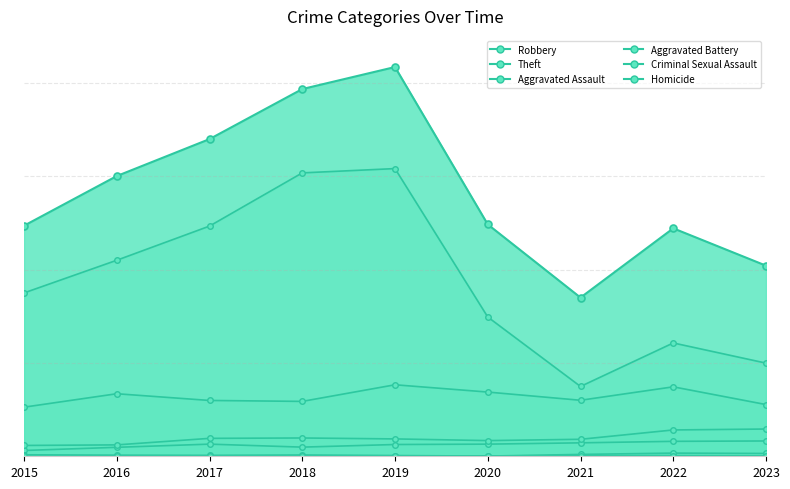

Is it true that Homicide equals 0 at 2019?

False